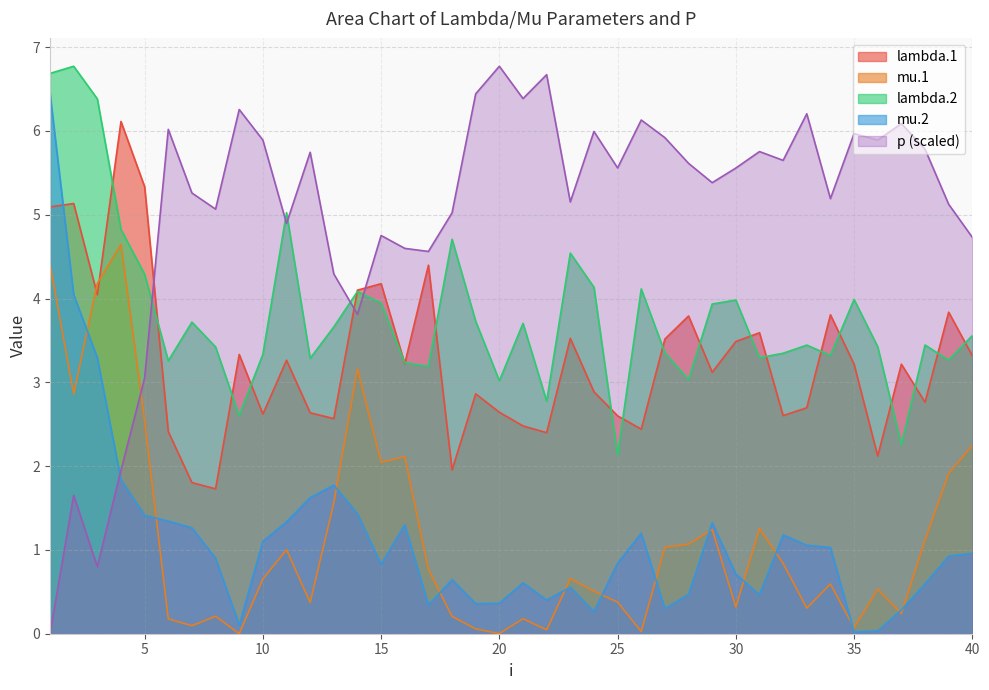

In mu.2, how many points are lower than both neighbors (excluding endpoints)?

9